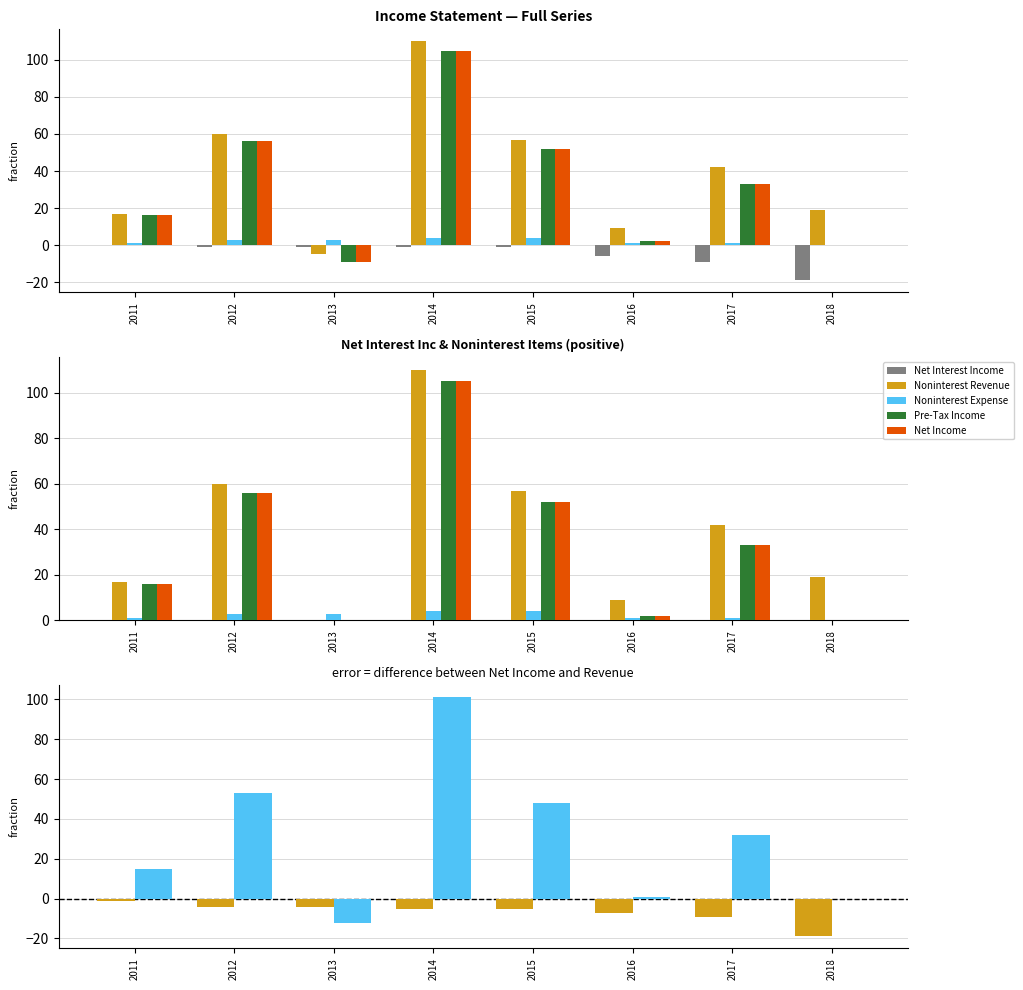

What is the value of the Noninterest Expense bar at the 7th from the left?

1